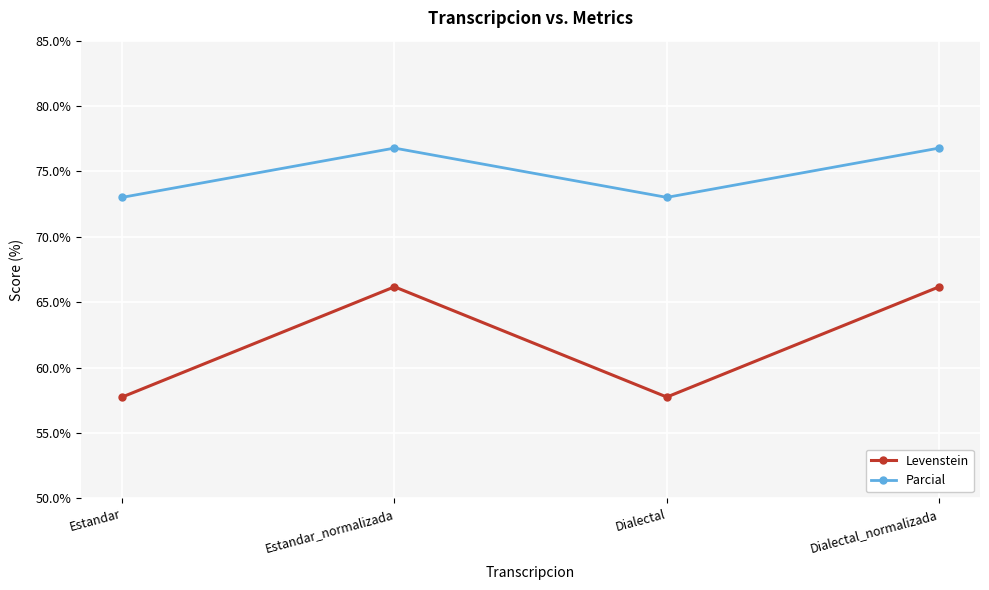

What is the value of the Parcial point at the 2nd from the left?

76.8